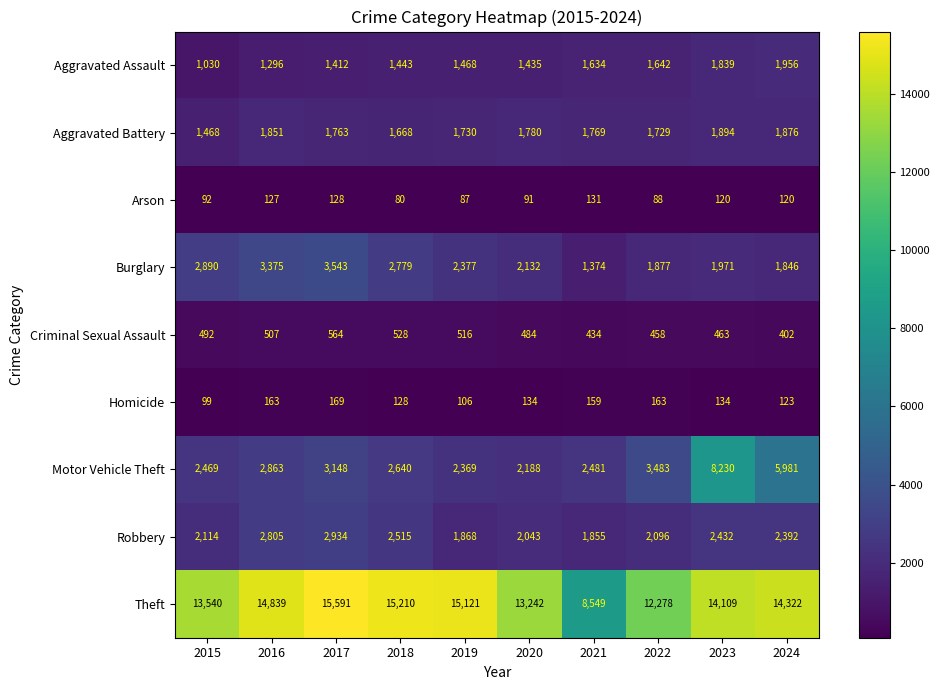

Which series has the widest spread of values?

Theft